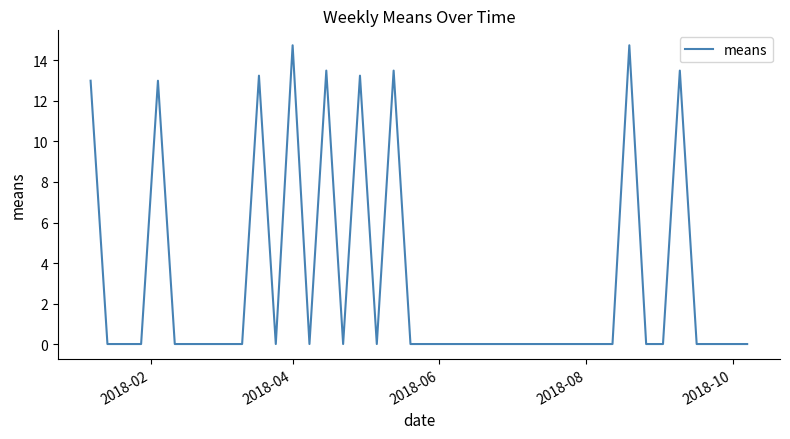

What is the difference between the maximum and minimum values?

14.8